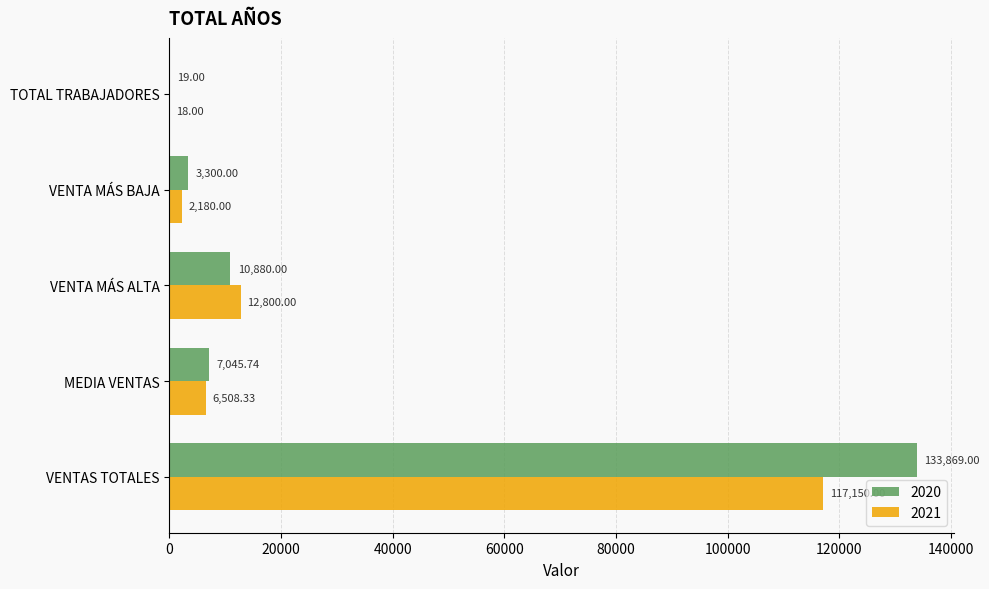

The 2020 series shows 3300.0 at VENTA MÁS BAJA. True or false?

True